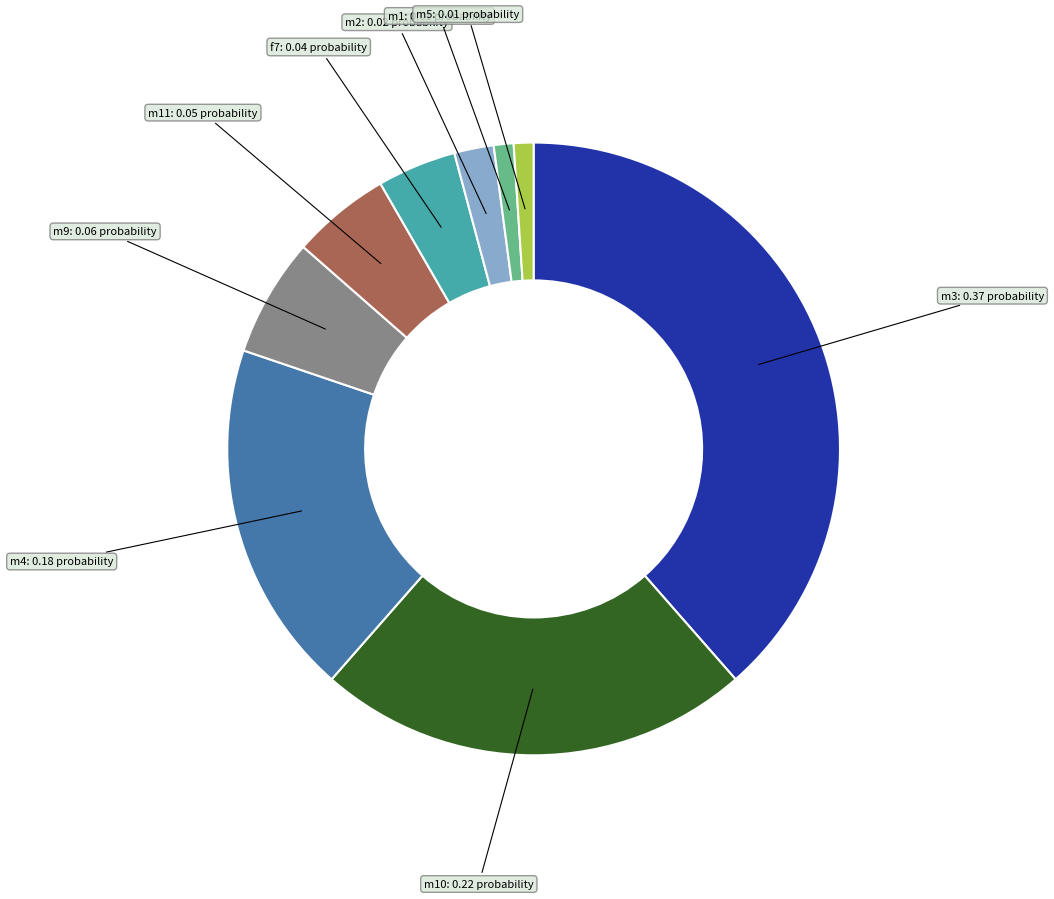

Is there a majority slice in this chart?

No